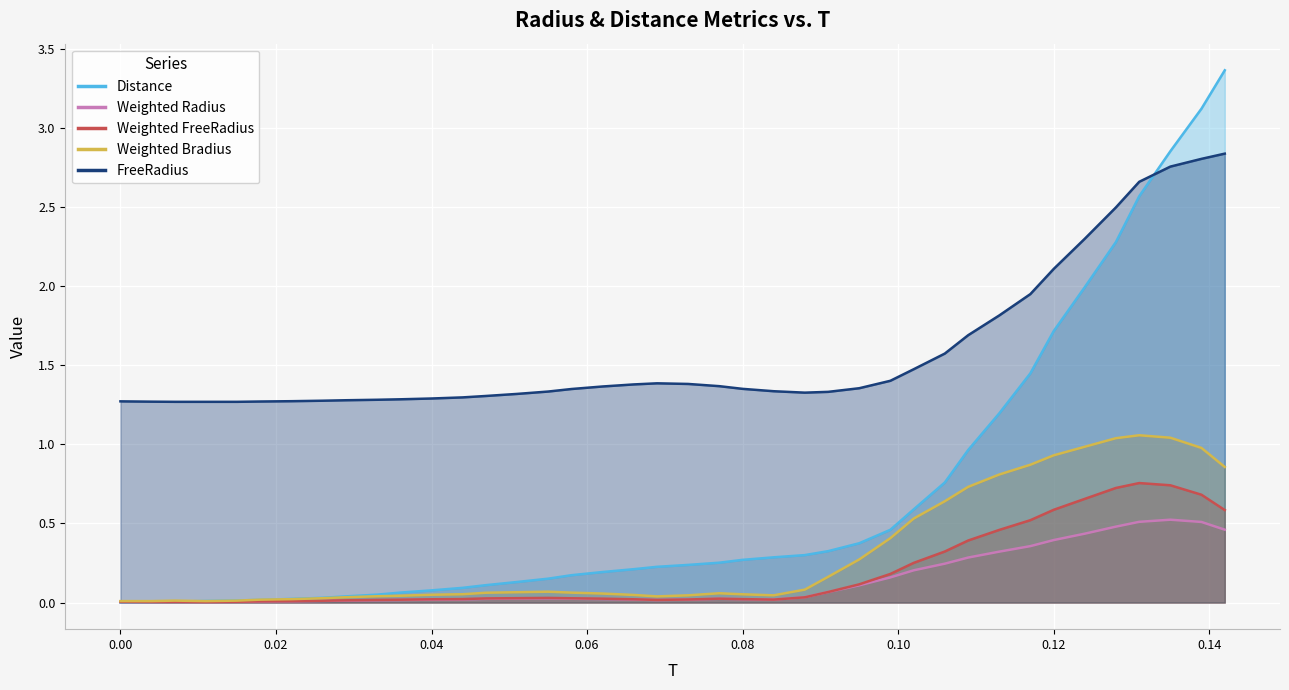

What position from the left is 0.062?

18